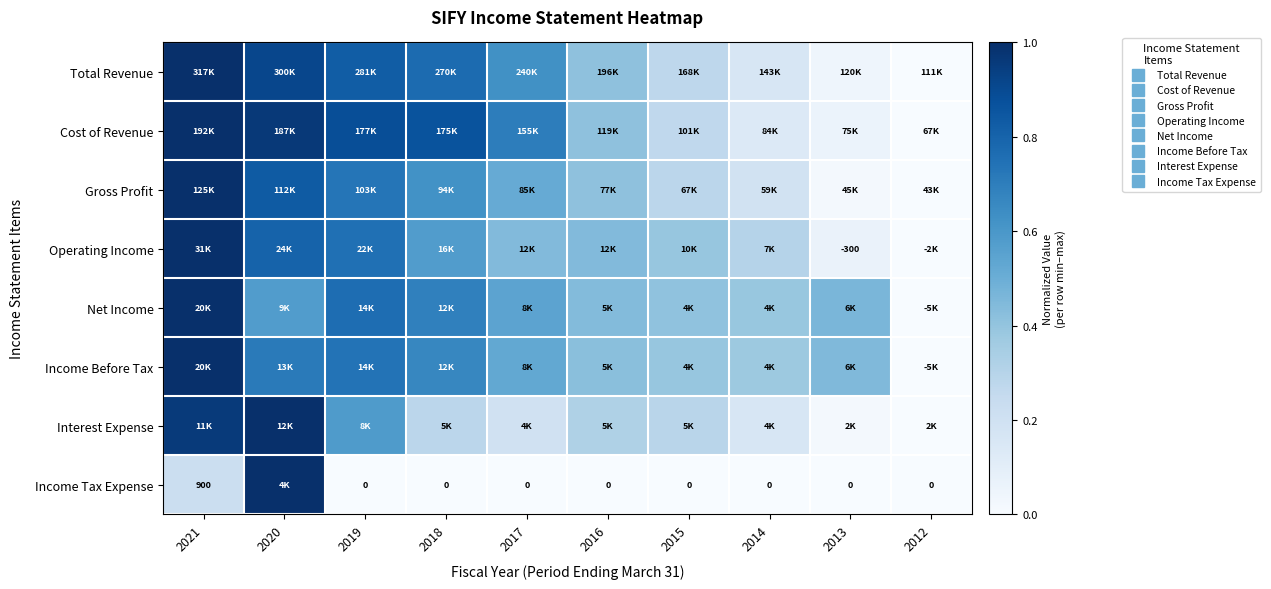

True or false: Gross Profit has a value of 0.9 at 2018.

False